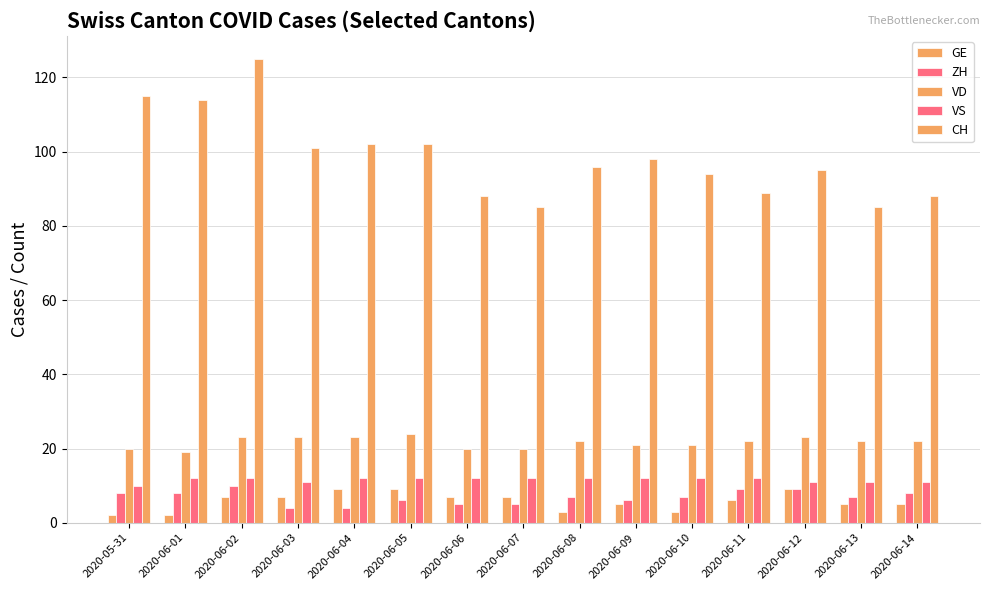

What position from the right is 2020-06-01?

14